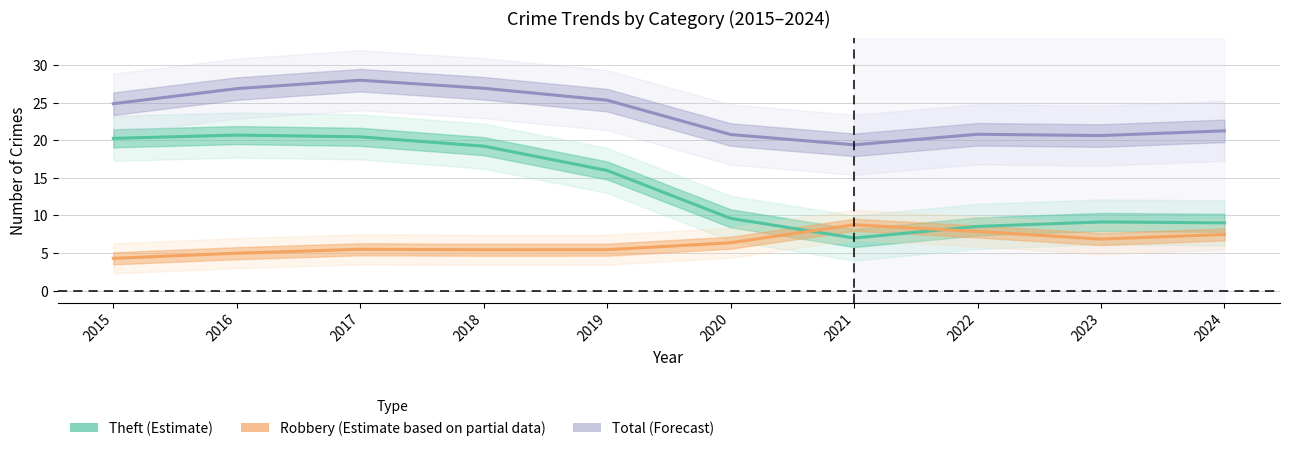

Which series has the widest spread of values?

Theft (Estimate)